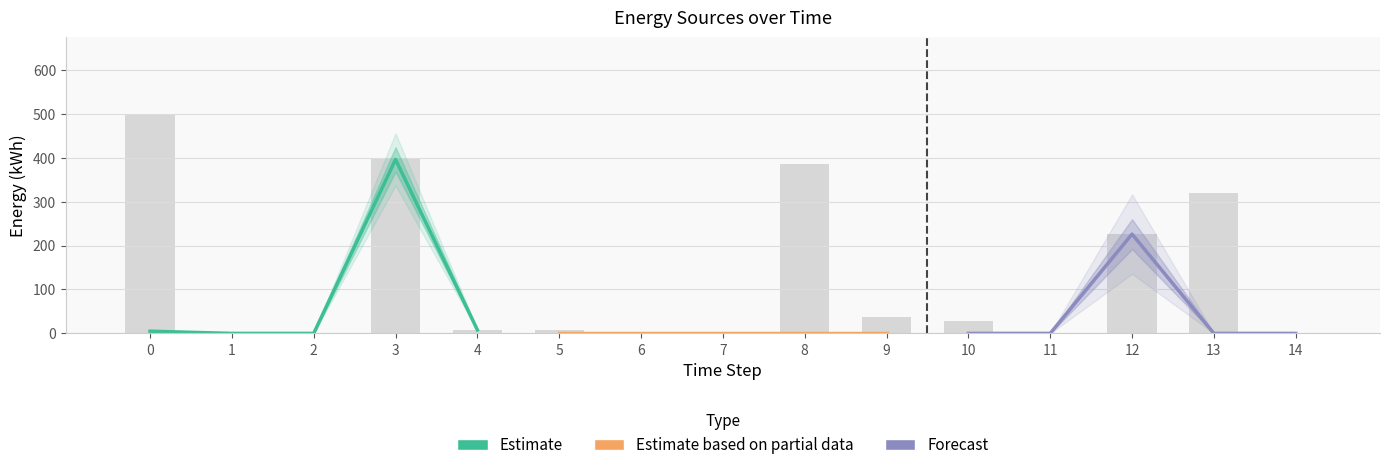

Is the value of Estimate at 3 greater than the value of Estimate based on partial data at 4?

Yes